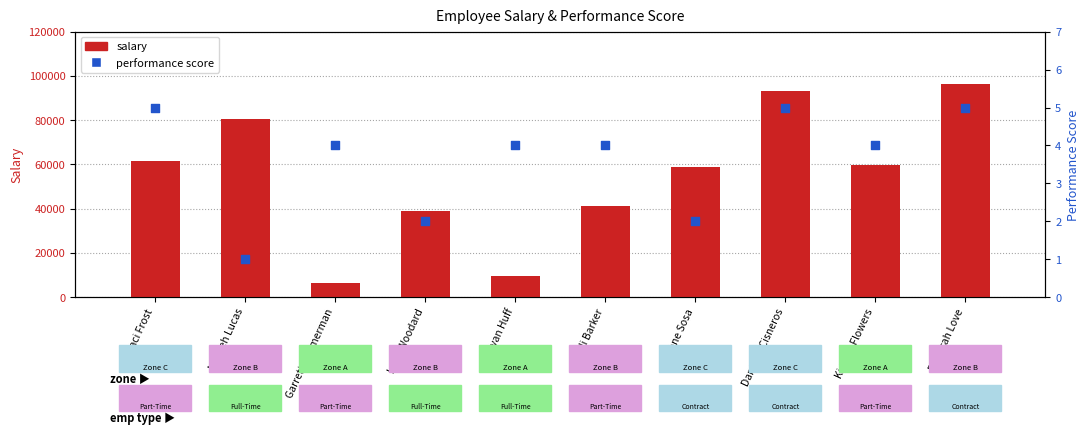

At how many categories does at least one series exceed 83501?

2